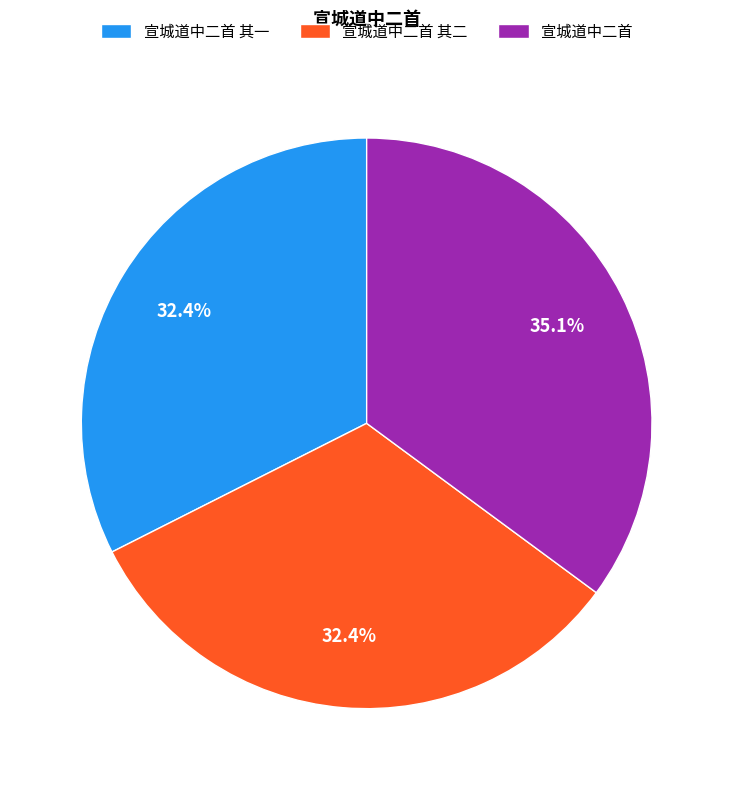

To the nearest percent, what is the combined percentage of 宣城道中二首 其一 and 宣城道中二首?

68%